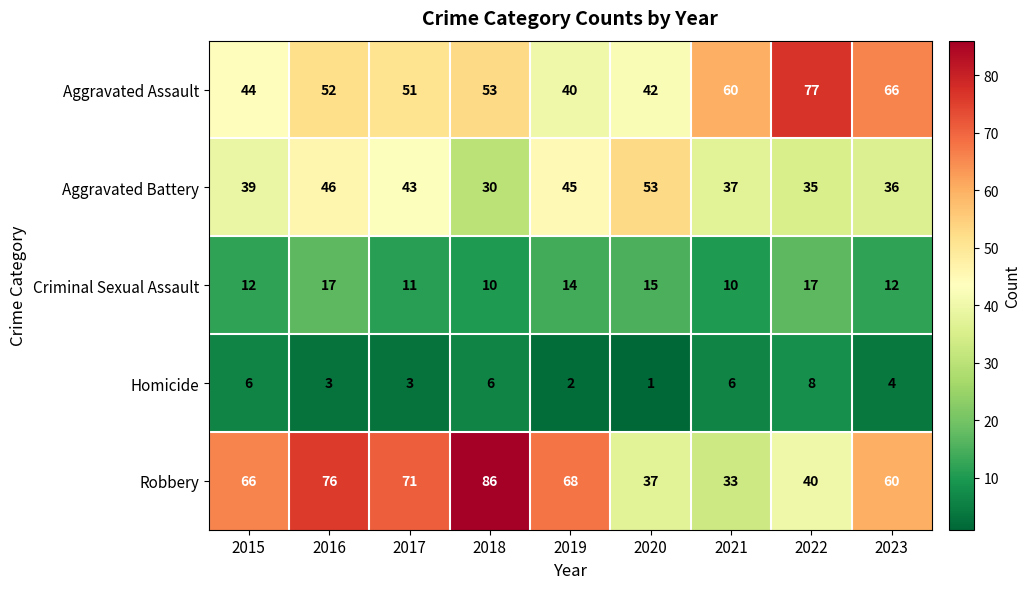

Rank the categories by Aggravated Battery value from lowest to highest.

2018, 2022, 2023, 2021, 2015, 2017, 2019, 2016, 2020